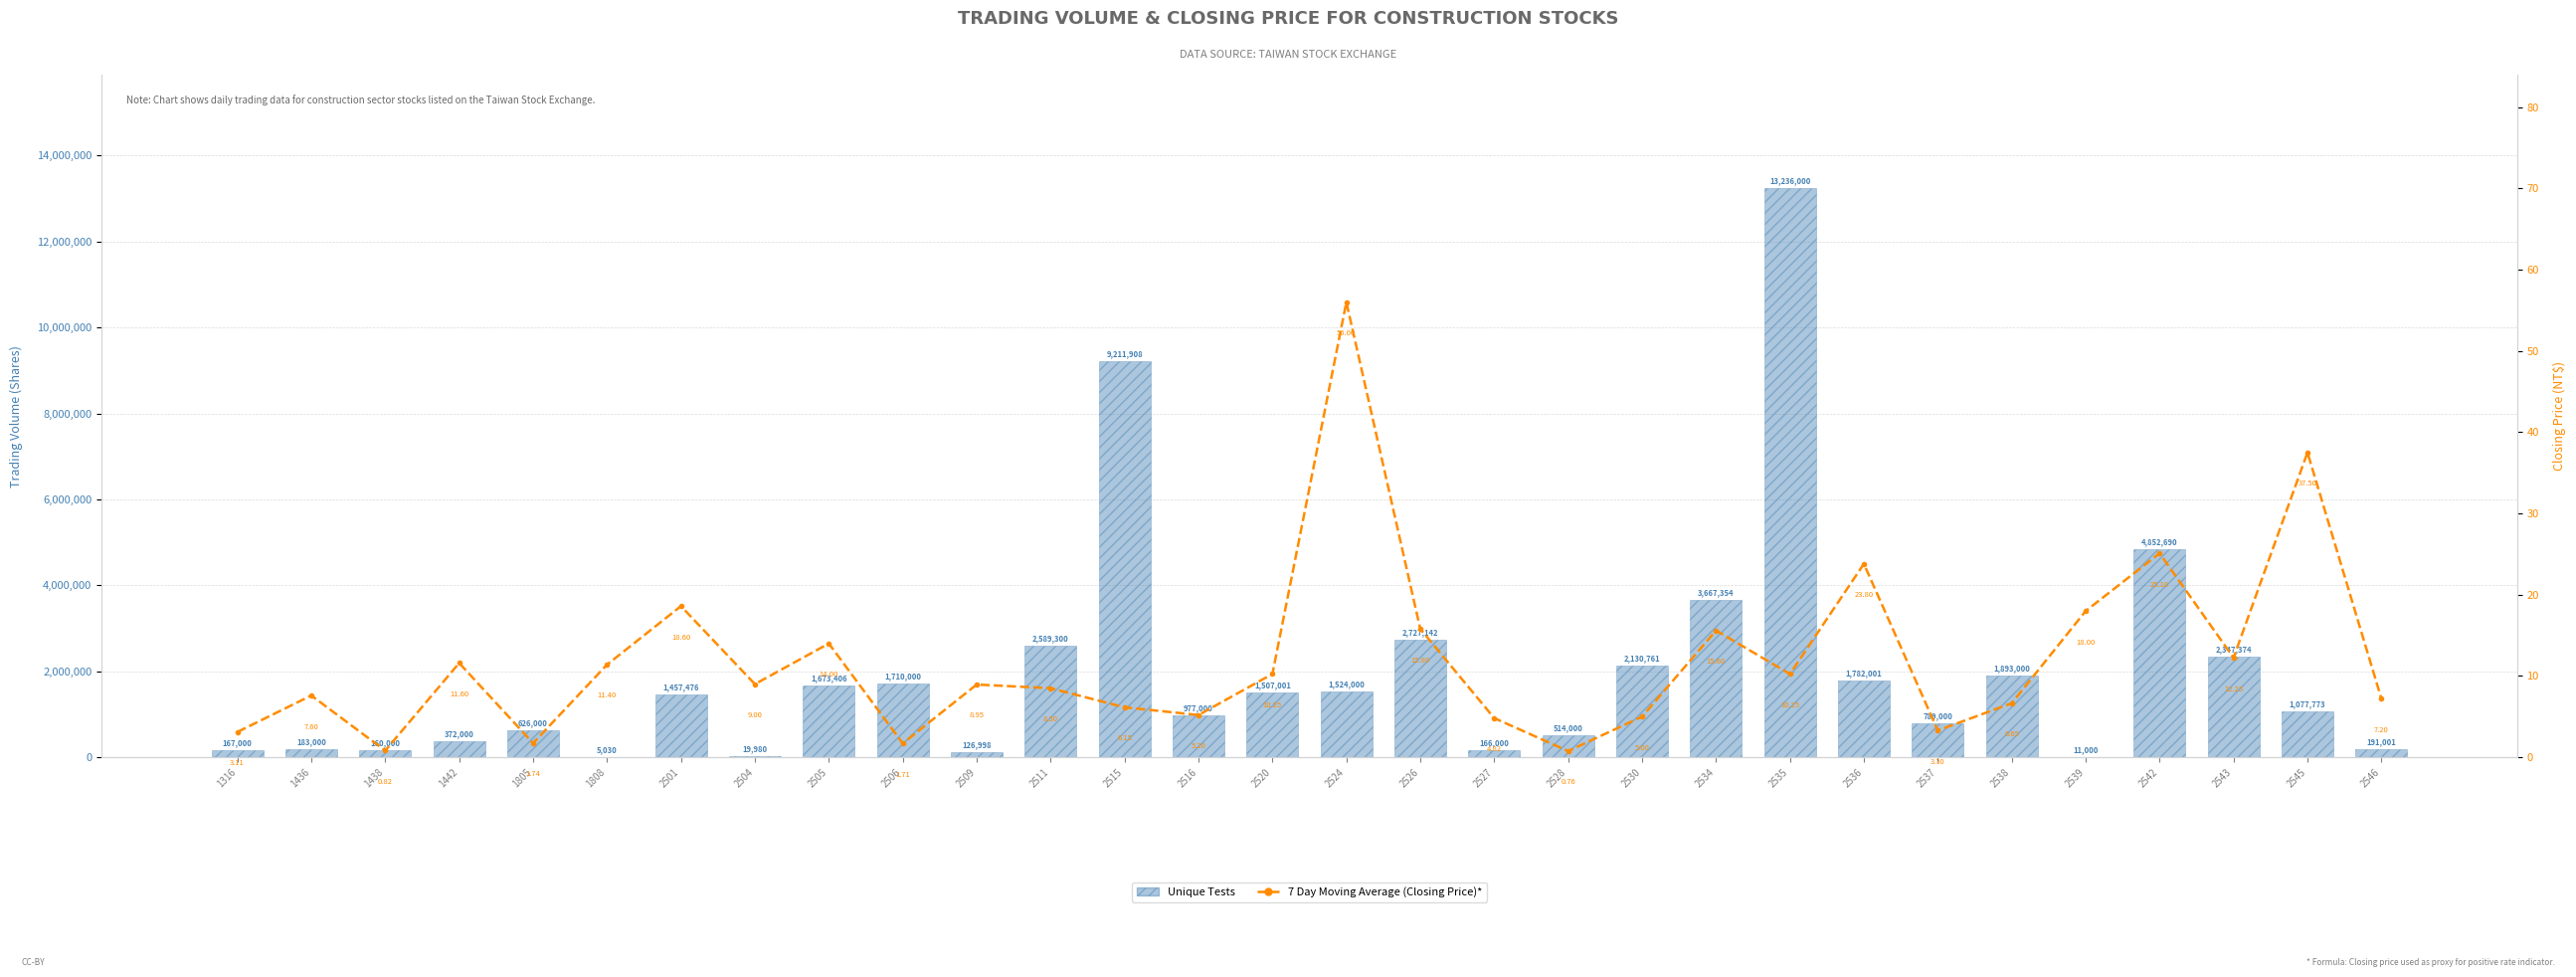

List the series in order of their overall mean, highest first.

Unique Tests, 7 Day Moving Average (Closing Price)*